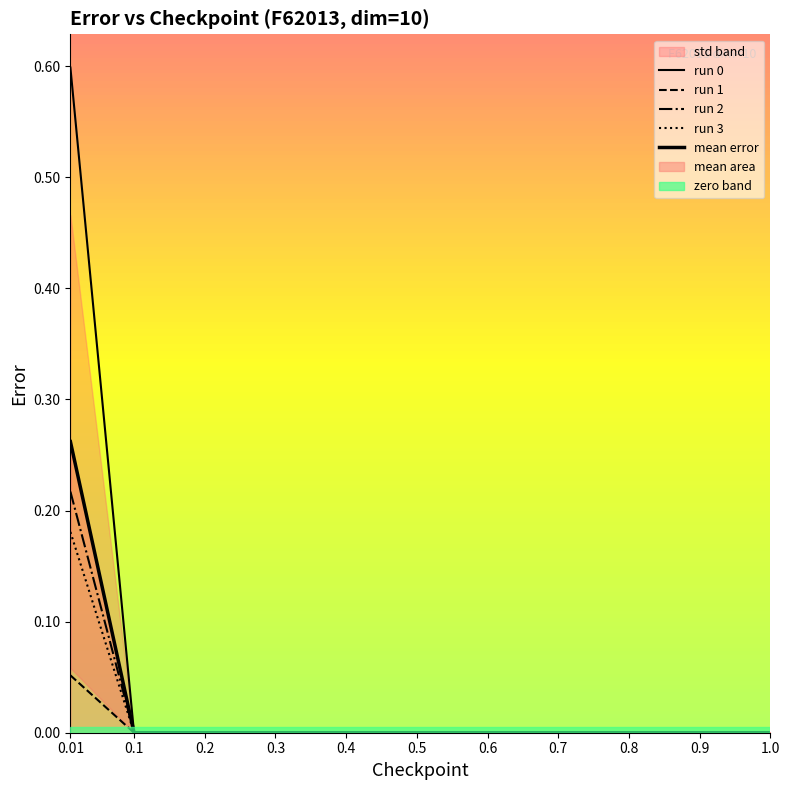

What is the difference between the maximum and minimum values in the run 1 series?

0.1